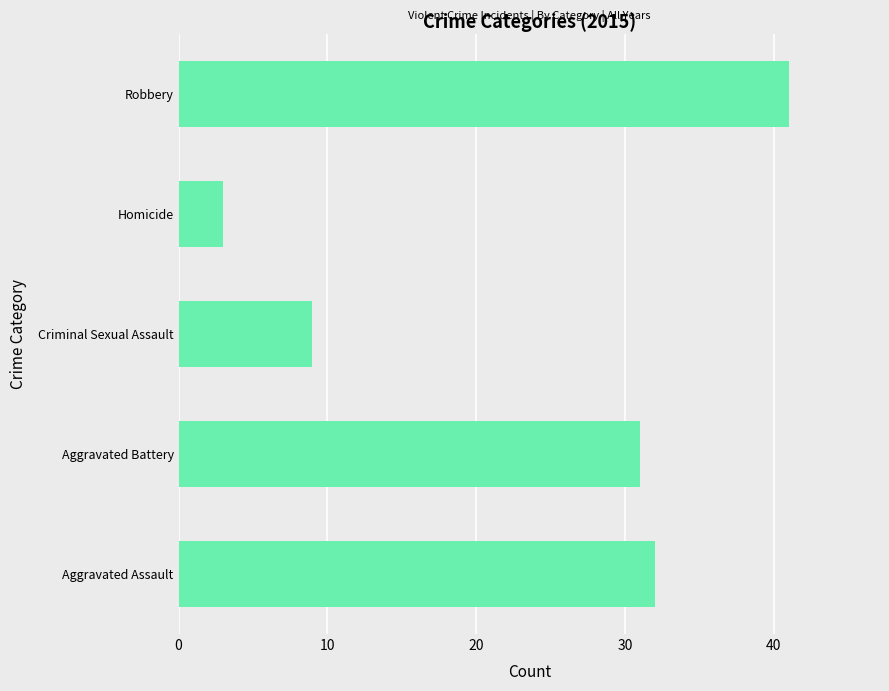

What is the difference between the maximum and minimum values?

38